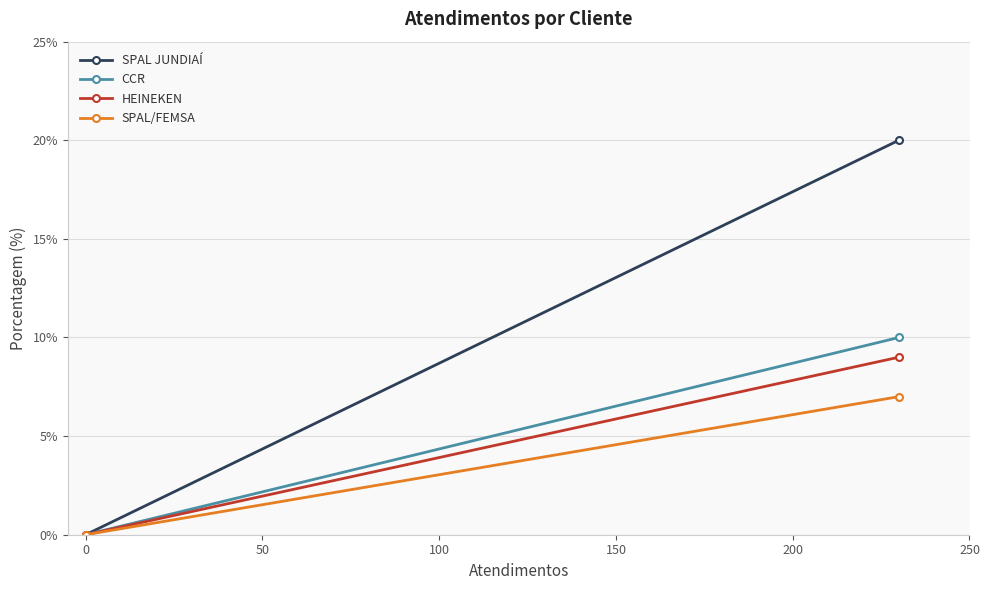

How many series are shown in this chart?

4